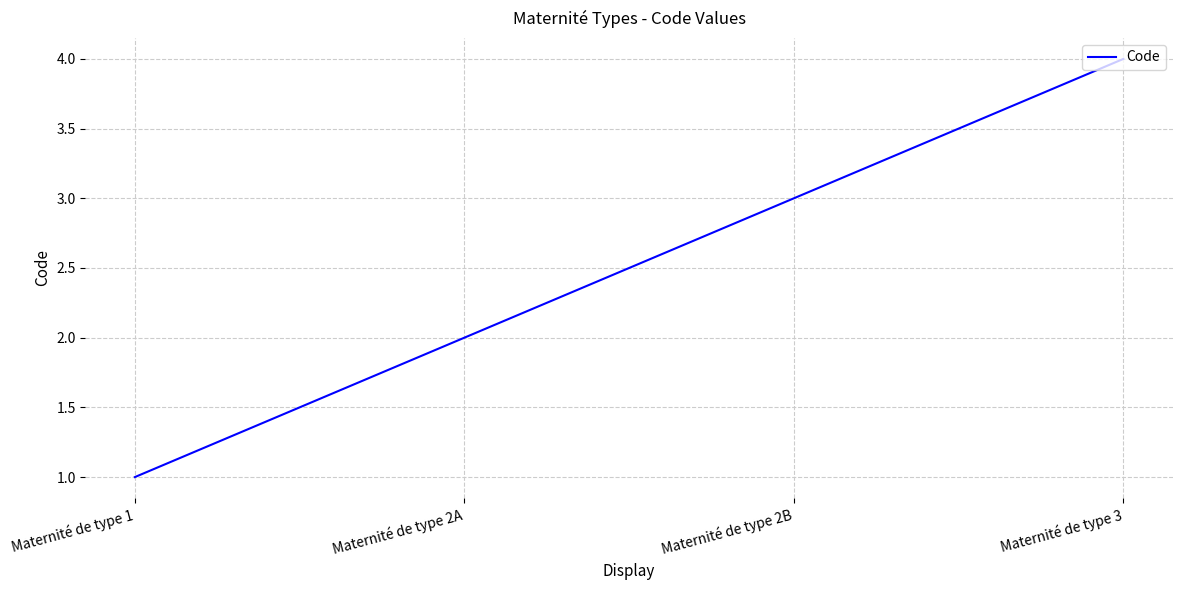

Rank the categories by value from highest to lowest.

Maternité de type 3, Maternité de type 2B, Maternité de type 2A, Maternité de type 1